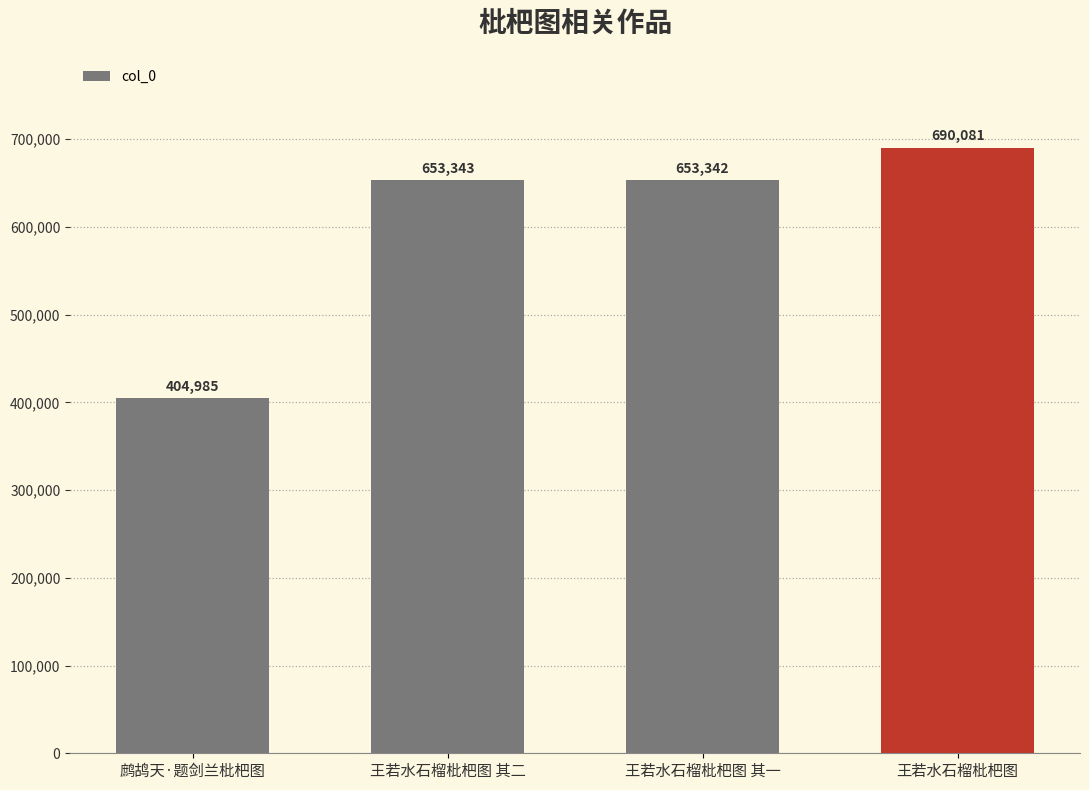

Rank the categories by value from highest to lowest.

王若水石榴枇杷图, 王若水石榴枇杷图 其二, 王若水石榴枇杷图 其一, 鹧鸪天·题剑兰枇杷图